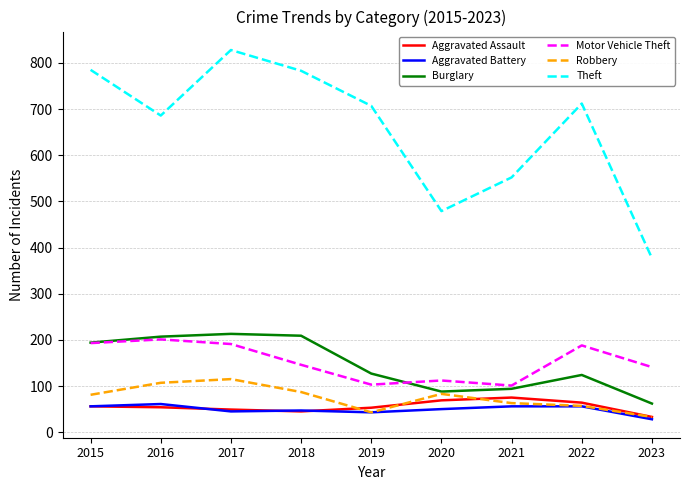

The Robbery series shows 46 at 2018. True or false?

False